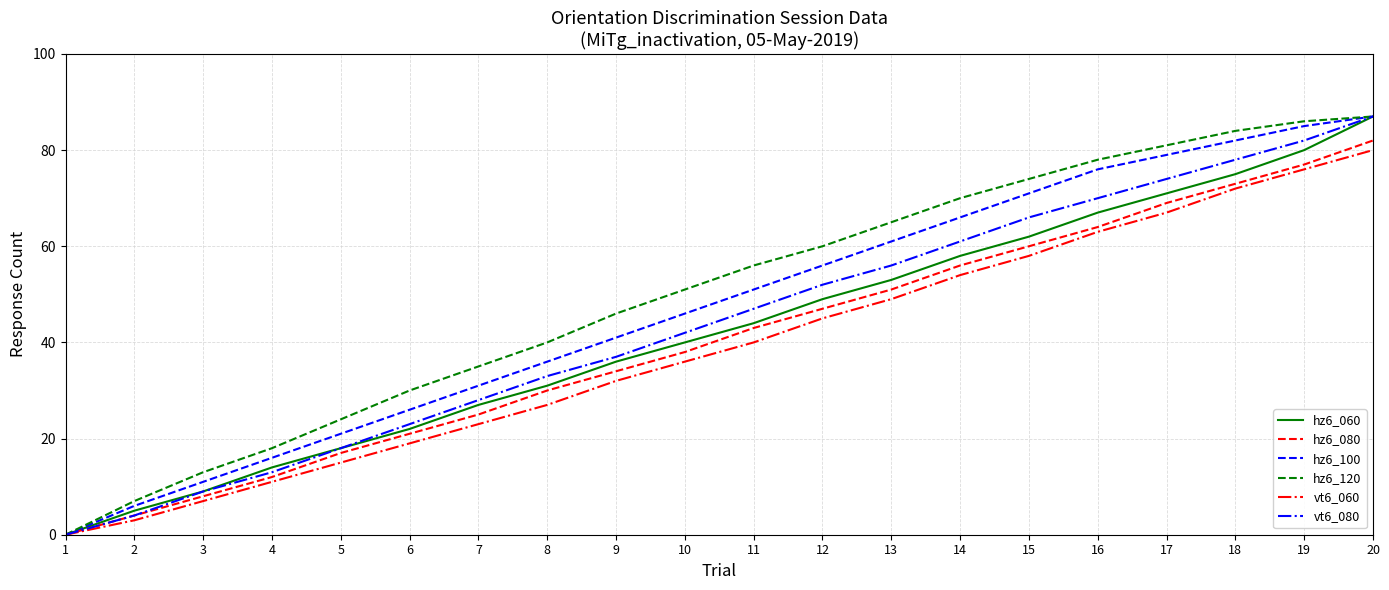

Is the value of hz6_060 at 18 greater than the value of hz6_120 at 16?

No